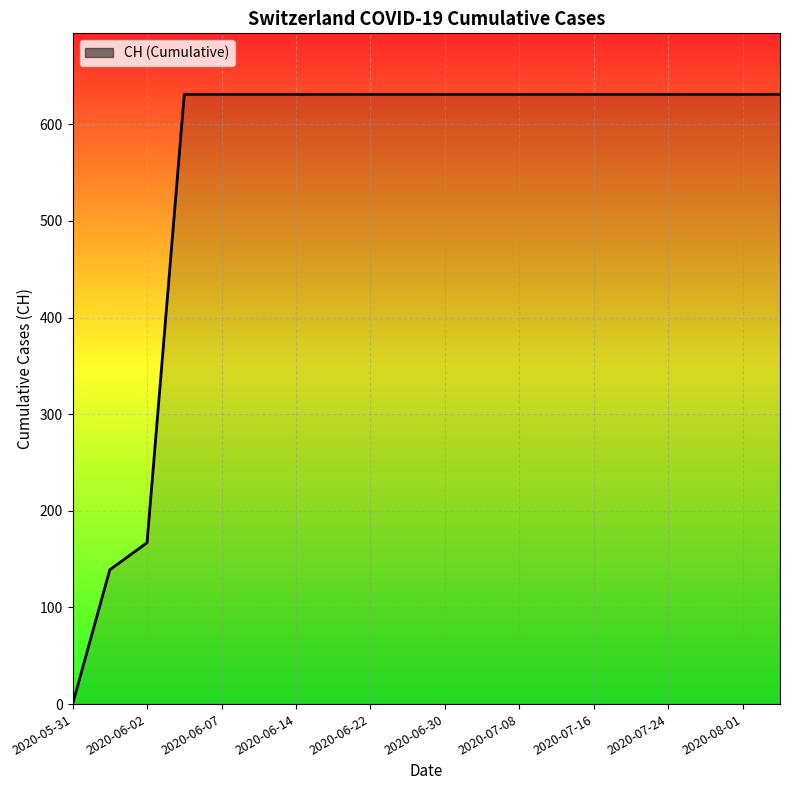

What is the greatest value displayed?

631